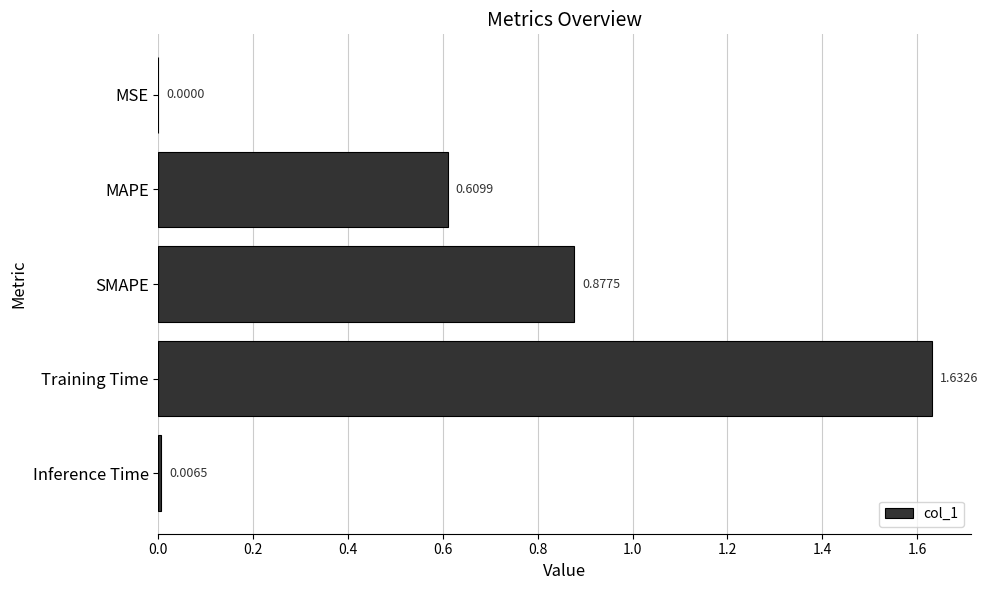

What is the change in value from MSE to SMAPE?

+0.9